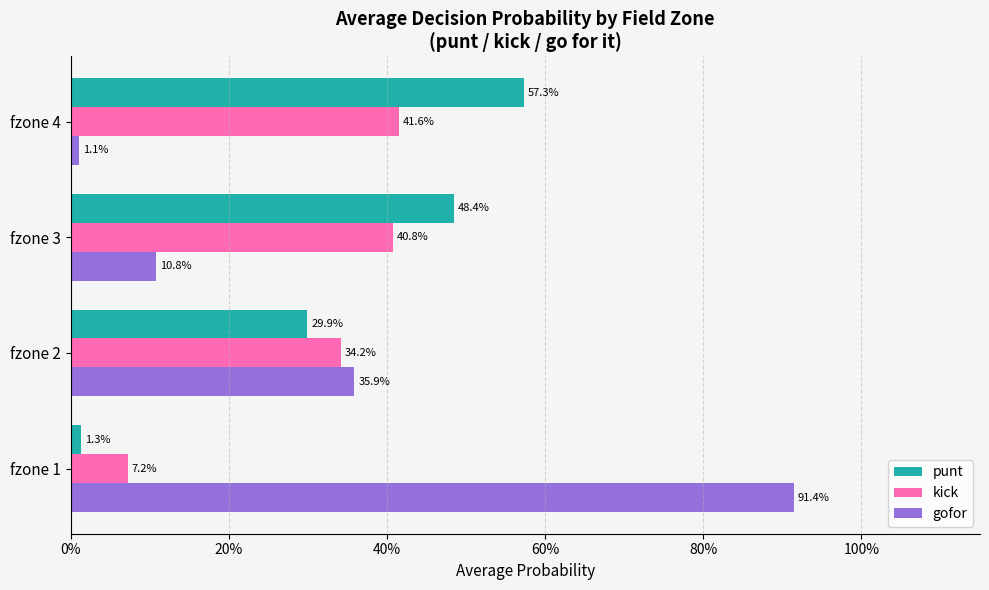

What are all the series names shown in the legend?

punt, kick, gofor